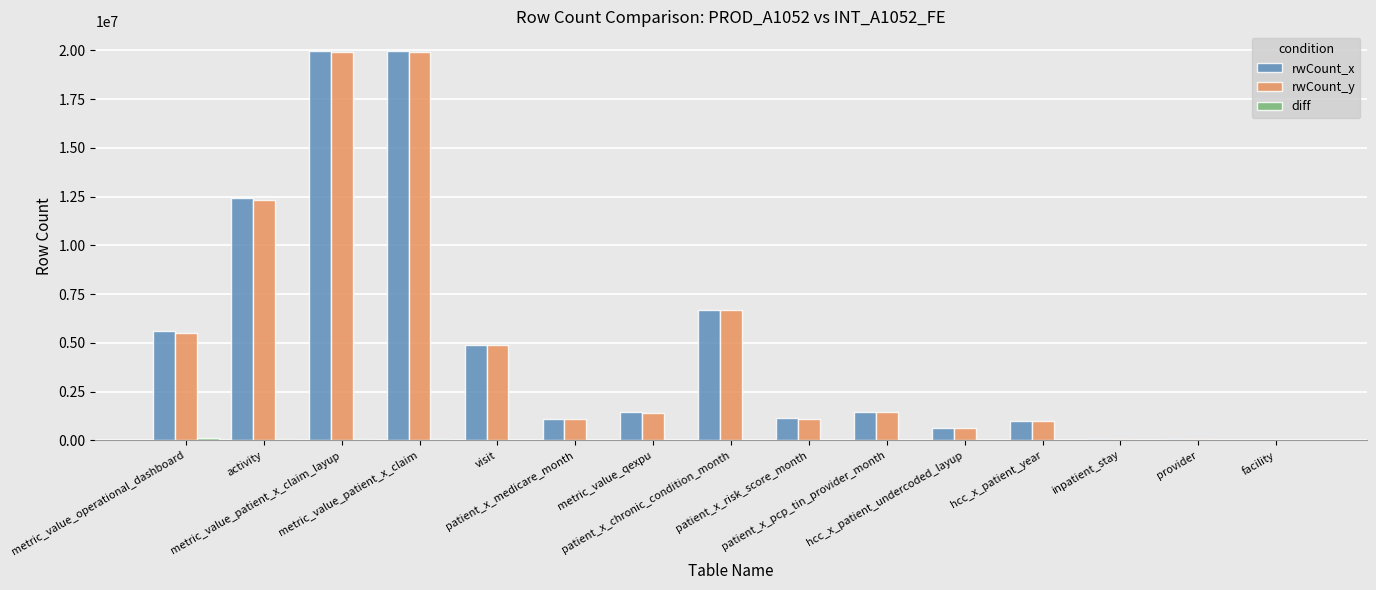

True or false: rwCount_y has a value of 22849 at facility.

True